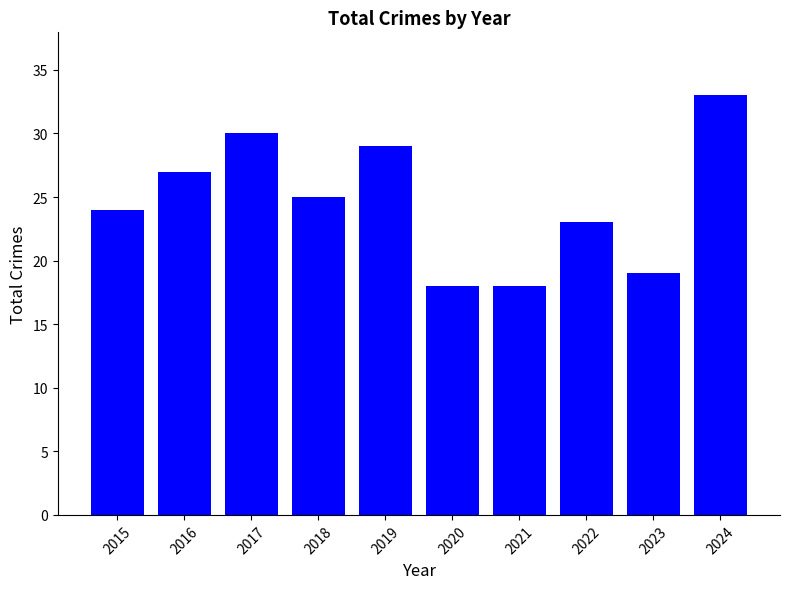

What is the sum of the values at 2021 and 2015?

42